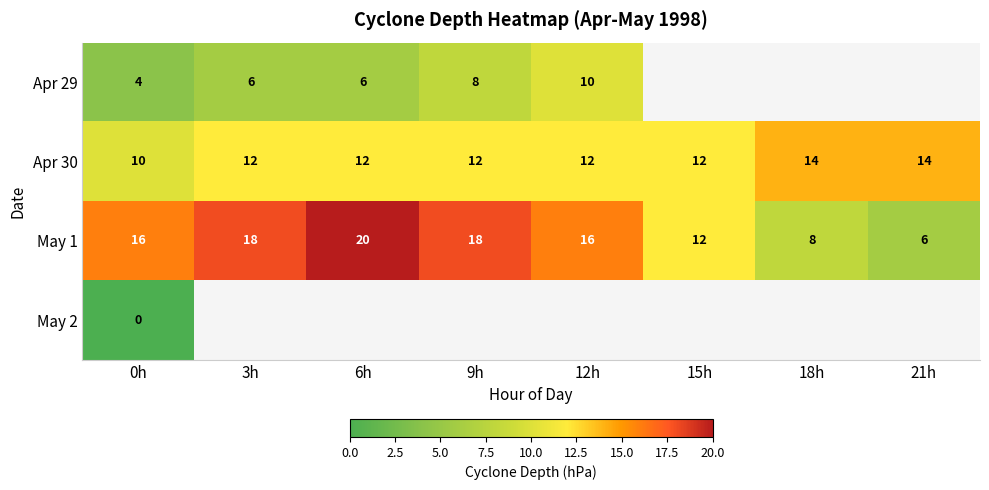

What is the approximate value of May 1 at 0h?

16